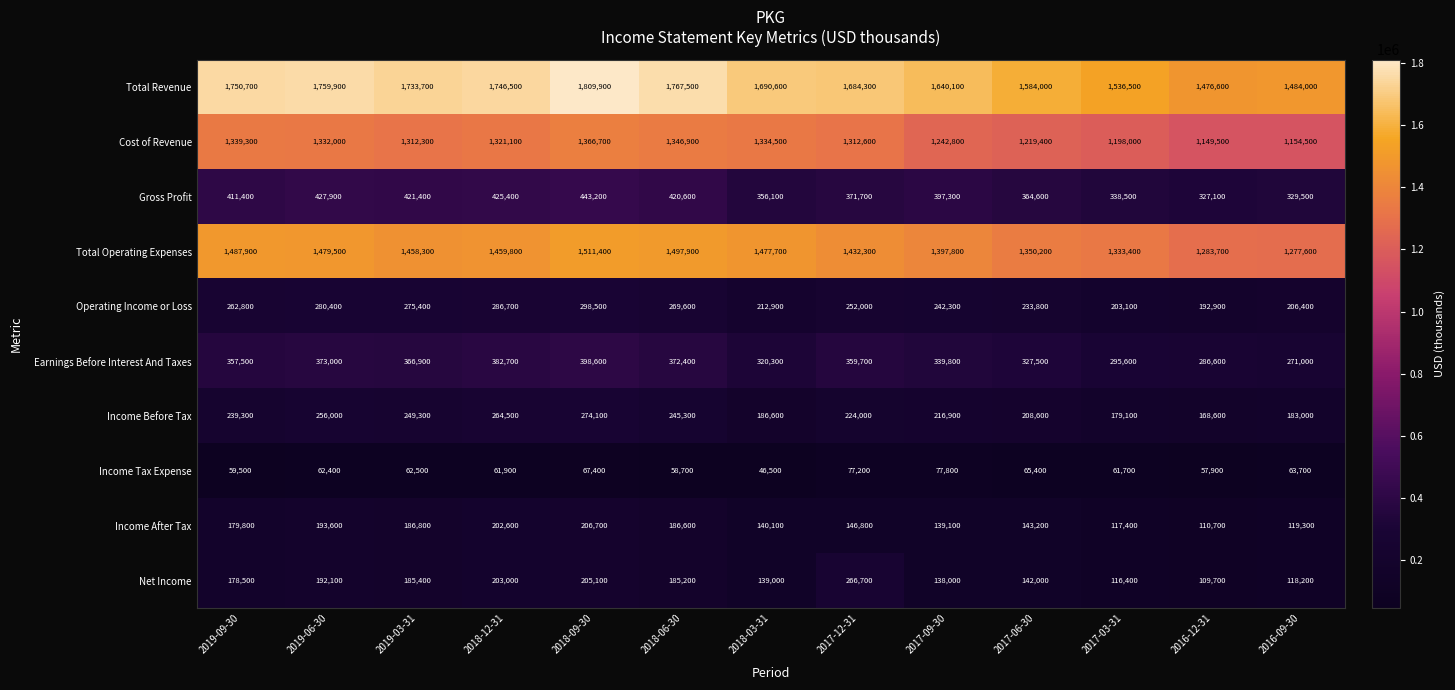

What is the total value across all series at 2017-12-31?

6127300